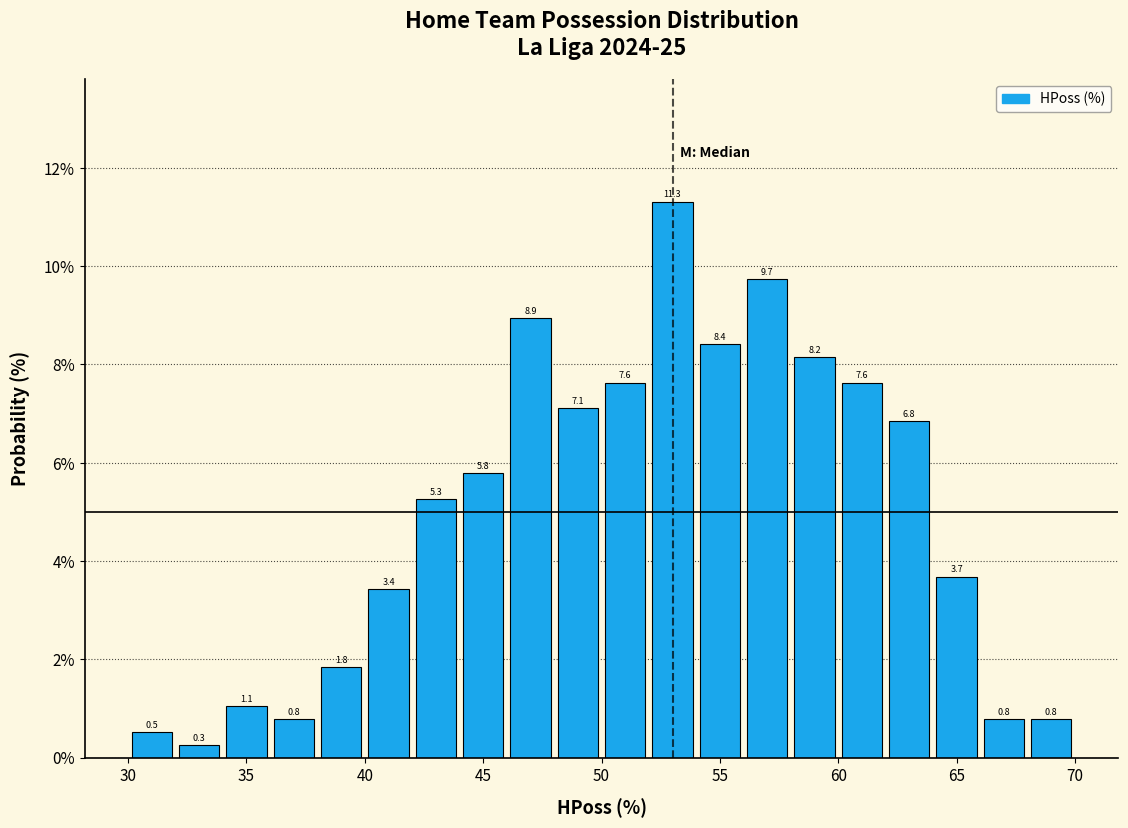

How tall is the bar that spans 42 to 44 on the x-axis?

5.3